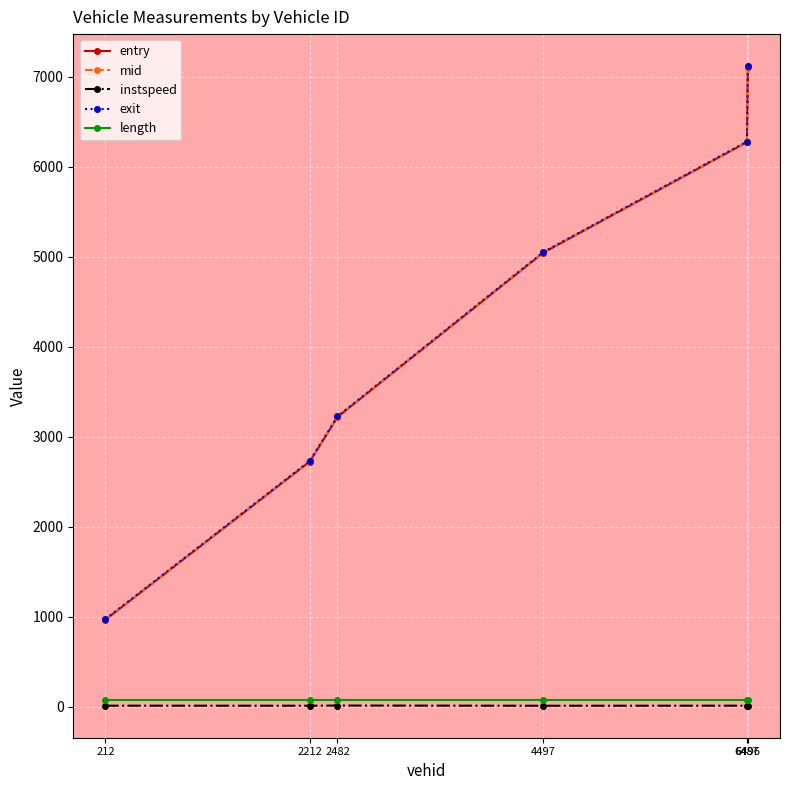

What is the difference between the maximum and minimum values in the mid series?

6146.6